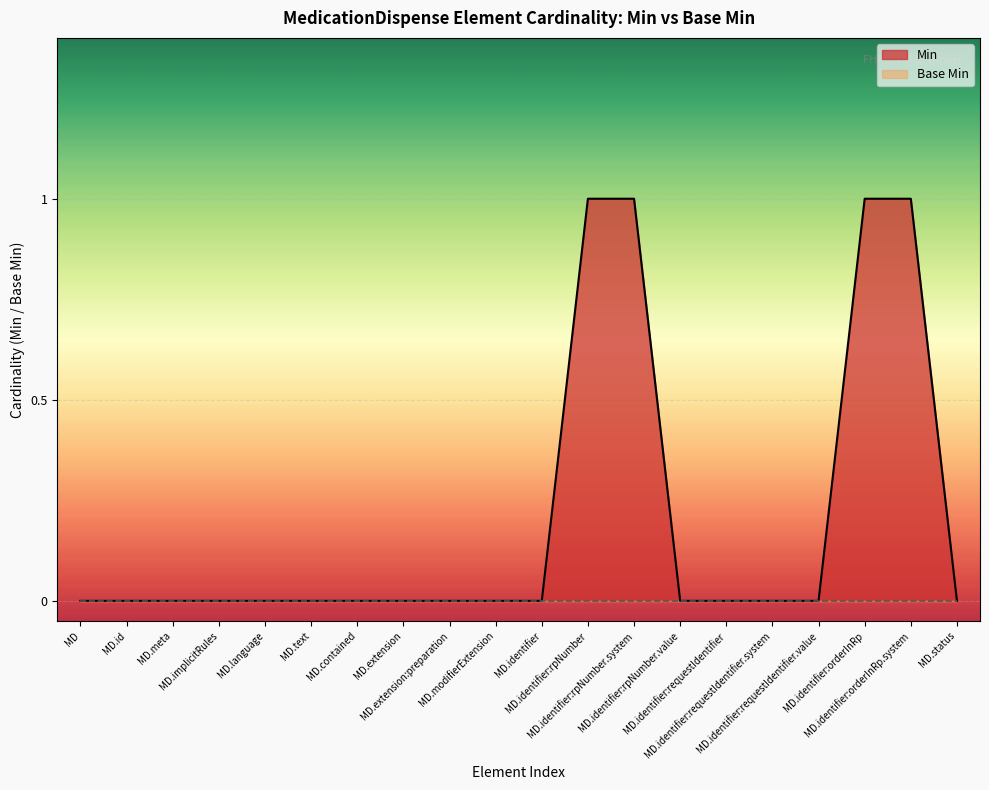

How many categories are shown in the chart?

20